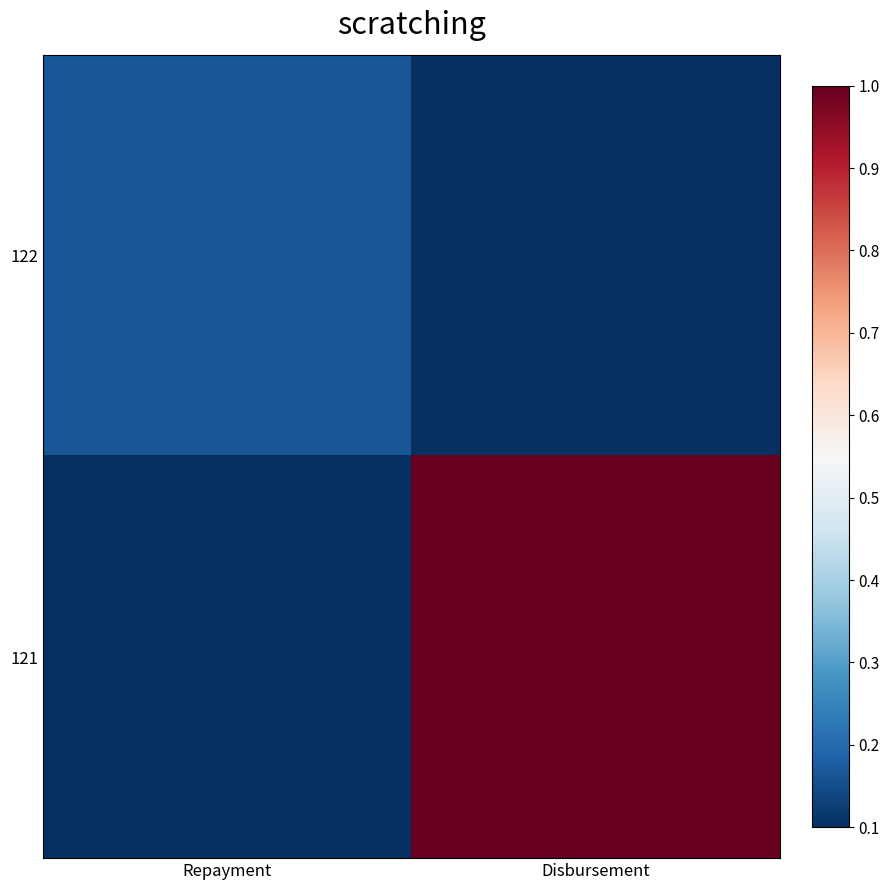

At how many categories does at least one series exceed 0?

2